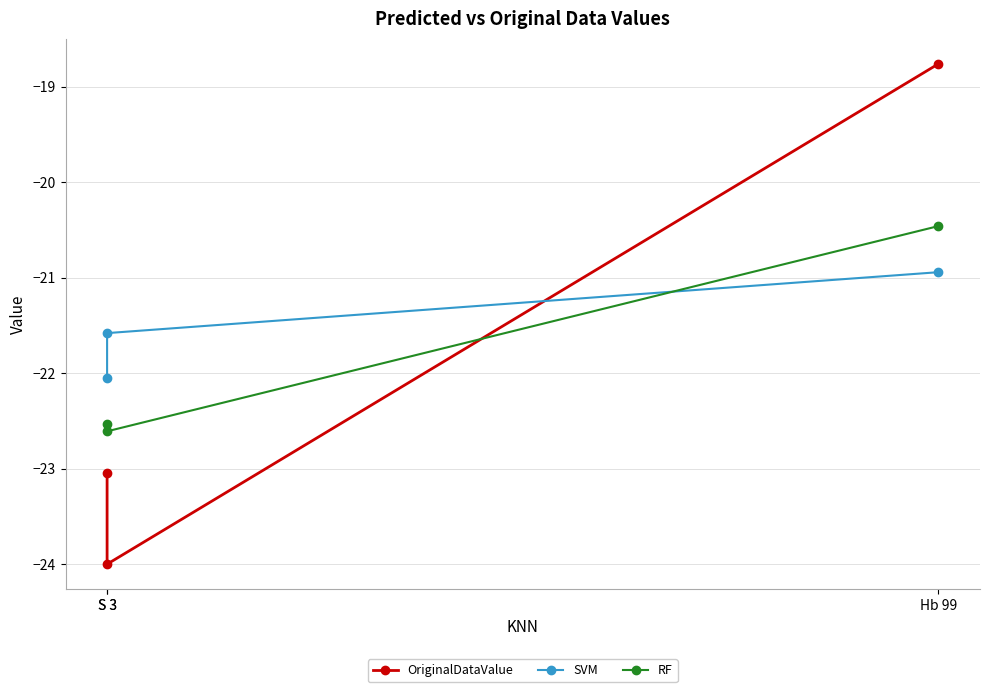

Which category has the lowest value in the OriginalDataValue series?

S 3